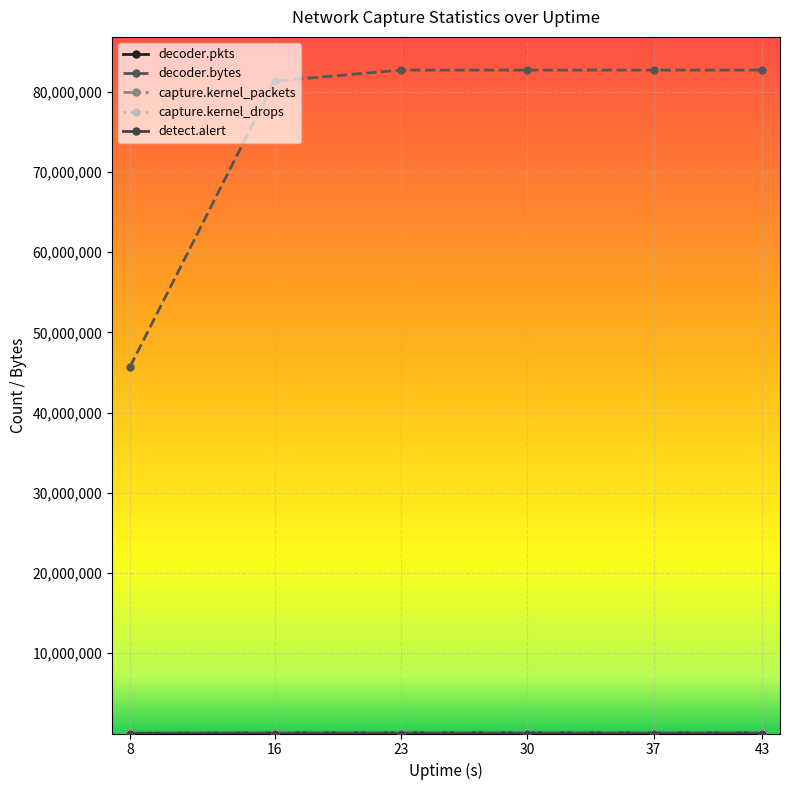

True or false: decoder.bytes has a value of 37325626 at 43.

False